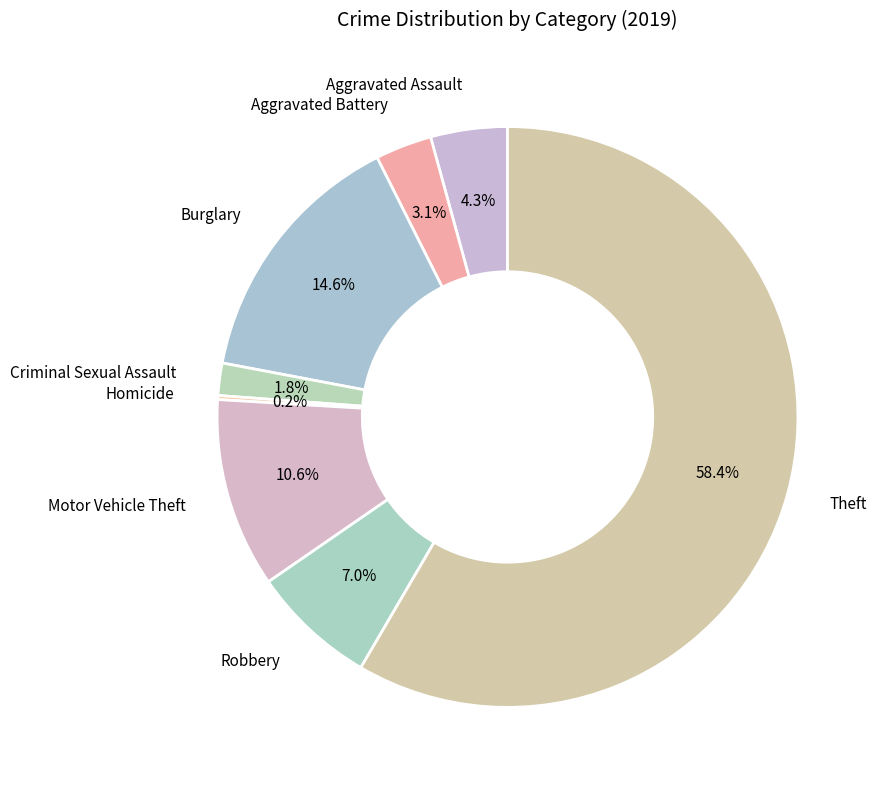

How many slices are in this pie chart?

8